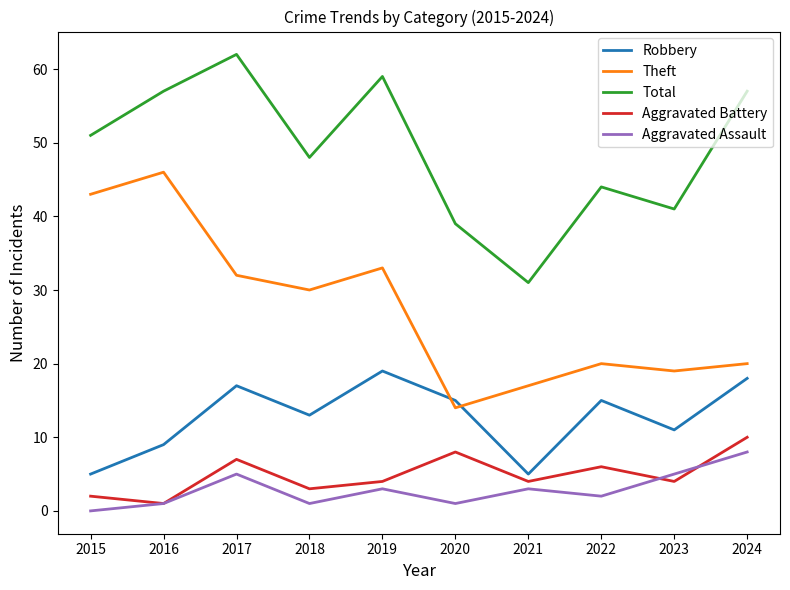

Reading left to right, extract all data points from this chart.

Robbery: 5	9	17	13	19	15	5	15	11	18
Theft: 43	46	32	30	33	14	17	20	19	20
Total: 51	57	62	48	59	39	31	44	41	57
Aggravated Battery: 2	1	7	3	4	8	4	6	4	10
Aggravated Assault: 0	1	5	1	3	1	3	2	5	8